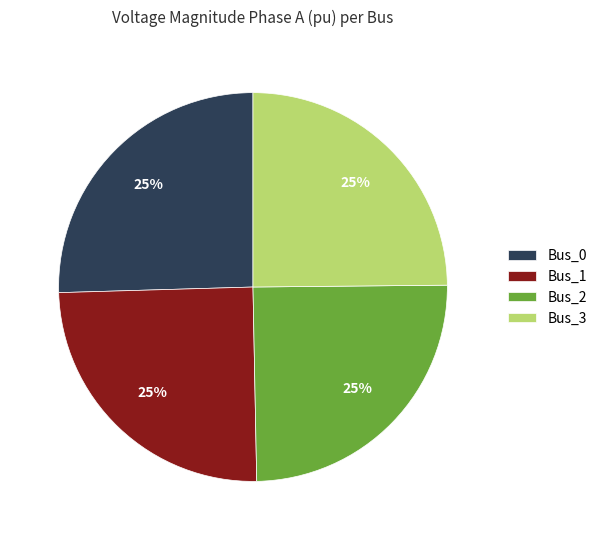

Does Bus_0 account for over 50% of the chart?

No